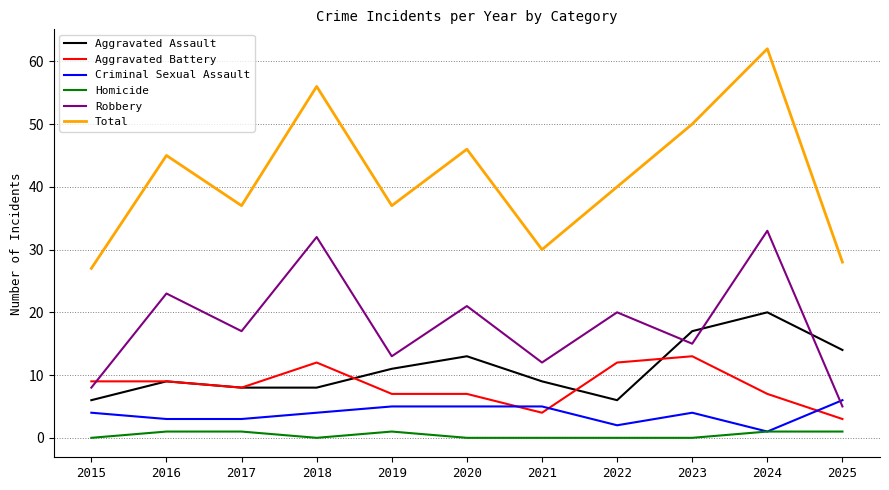

At which category does Homicide reach its first local valley?

2018